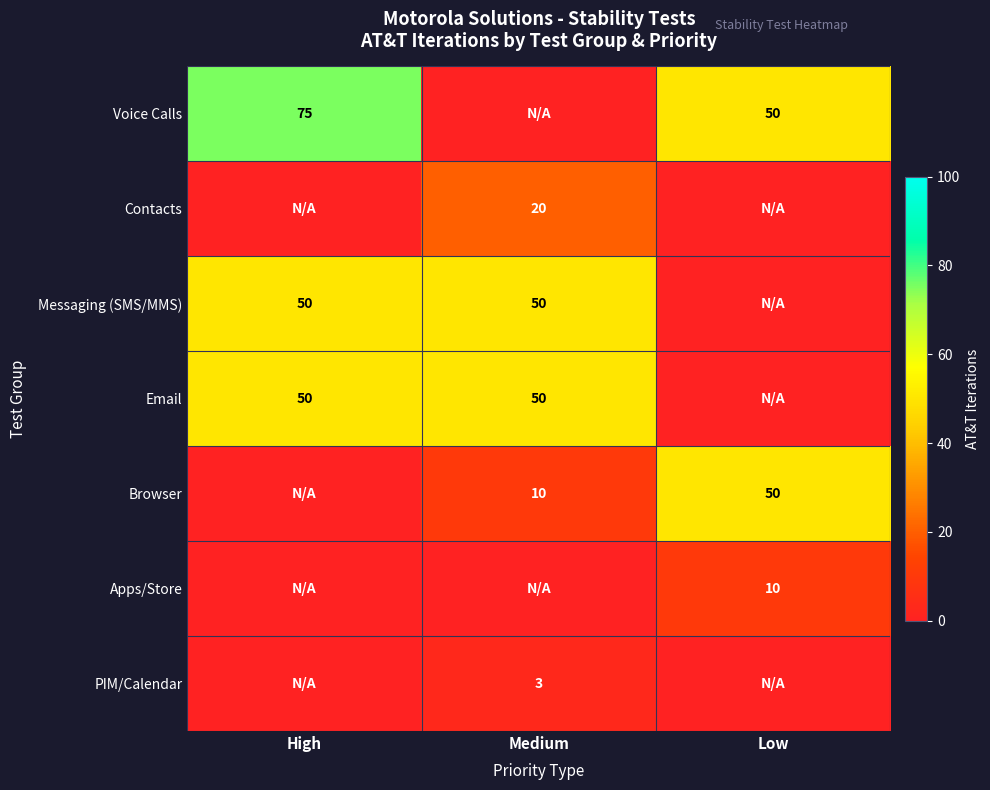

The value of Email at Medium is 29. True or false?

False